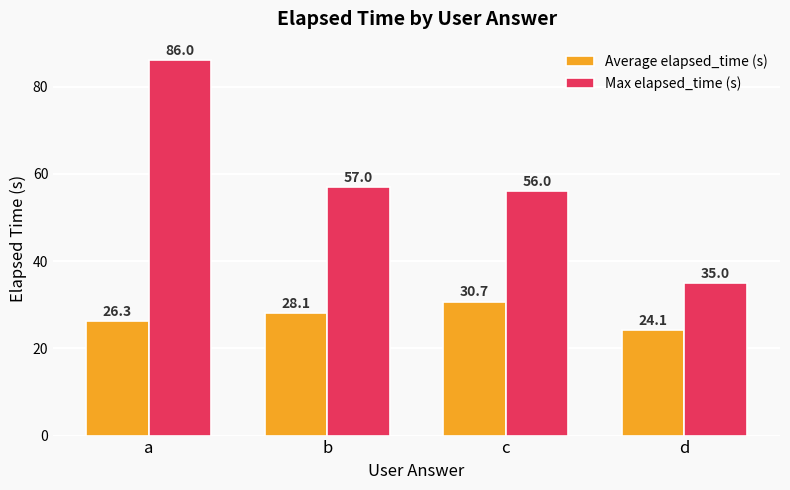

Reading right to left, extract all data points from this chart.

Average elapsed_time (s): 24.1	30.7	28.1	26.3
Max elapsed_time (s): 35.0	56.0	57.0	86.0